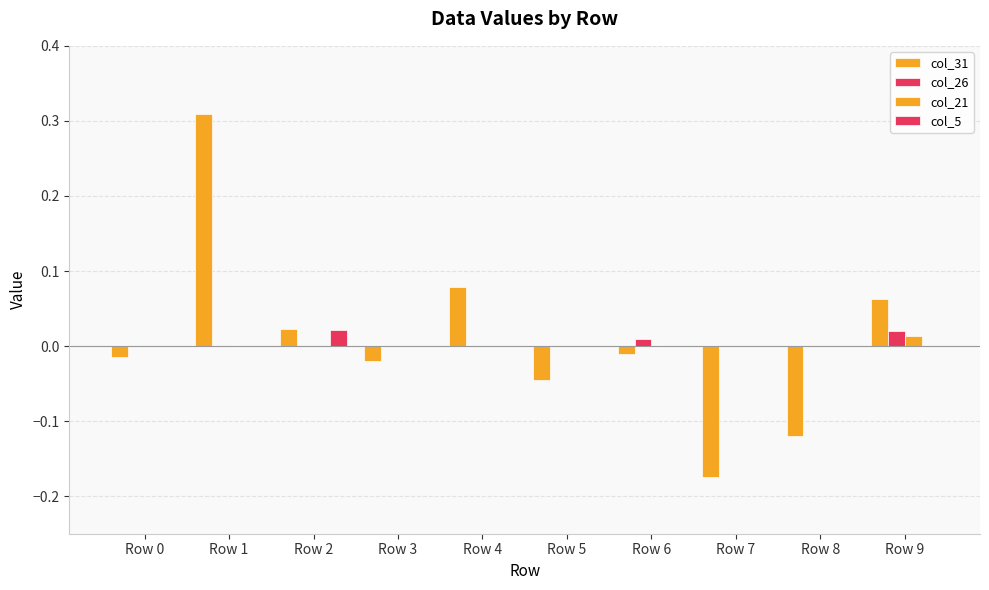

Is the value of col_5 at Row 7 greater than the value of col_21 at Row 4?

No